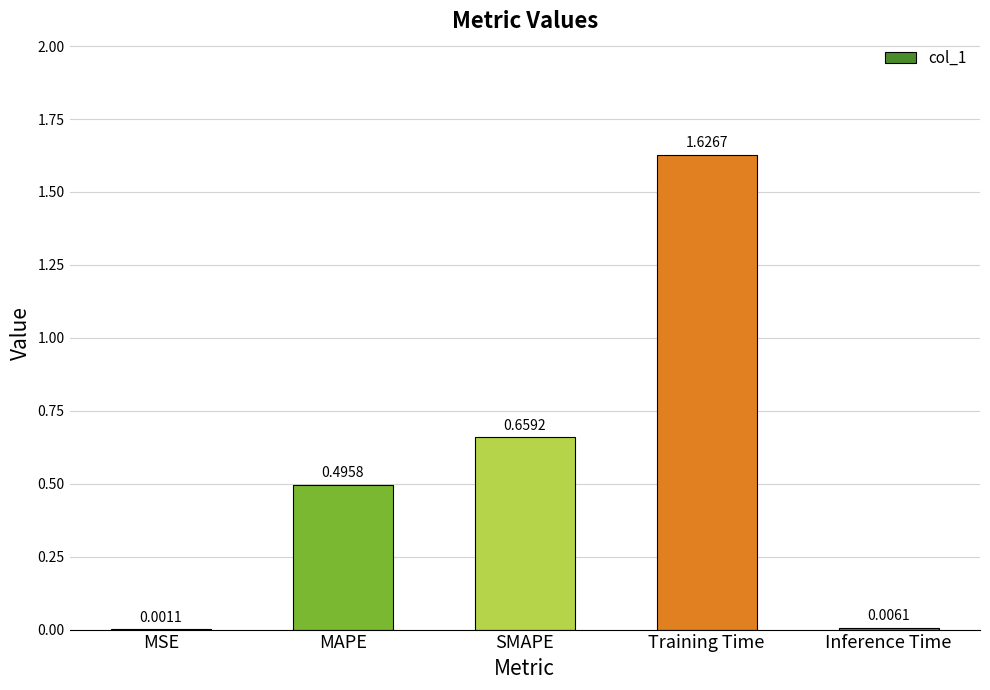

Where is the data nearest to the value 0?

MSE